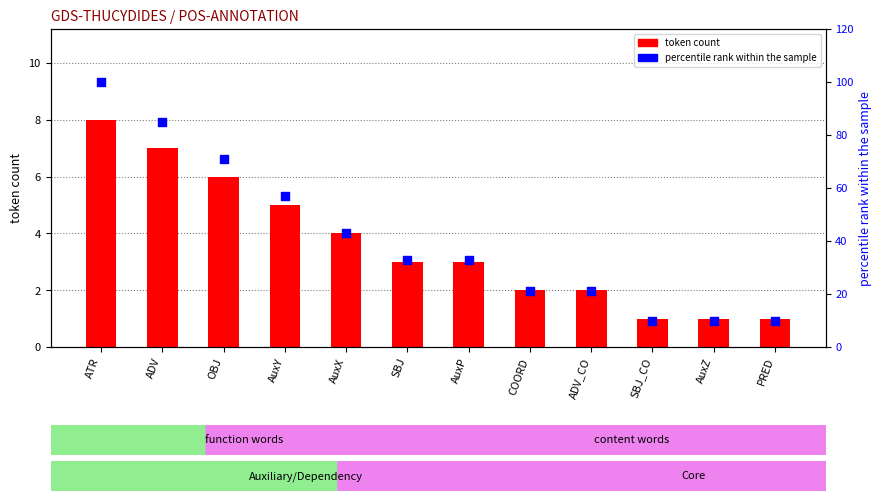

Is the value of token count at AuxZ greater than the value of percentile rank within the sample at AuxP?

No